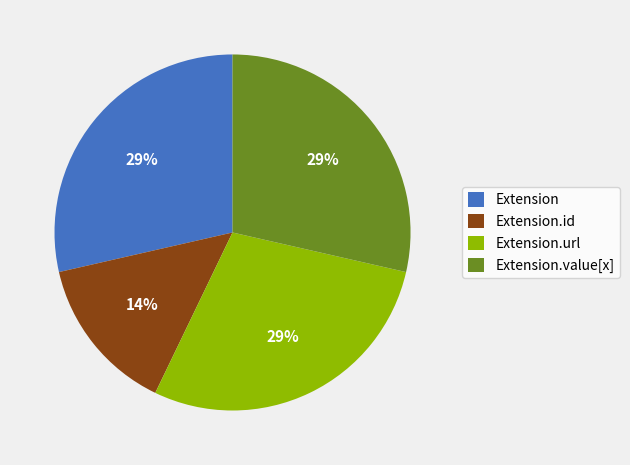

The Extension.id slice represents 27% of the pie. True or false?

False